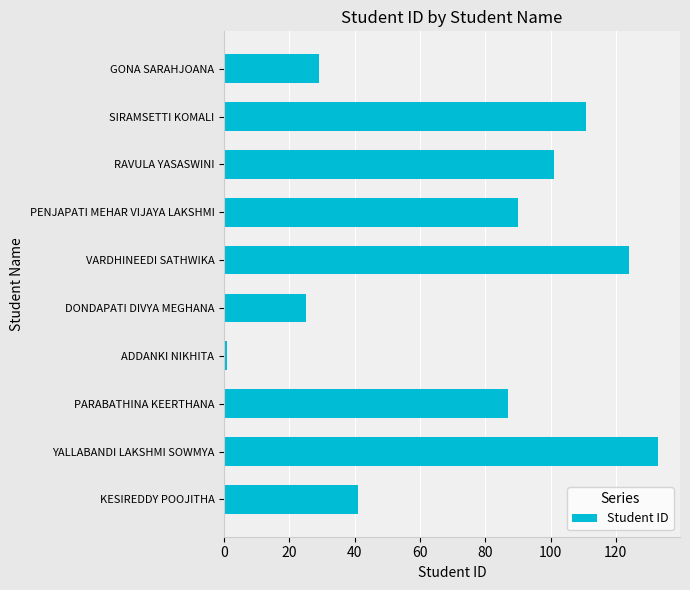

What is the difference between the maximum and minimum values?

132